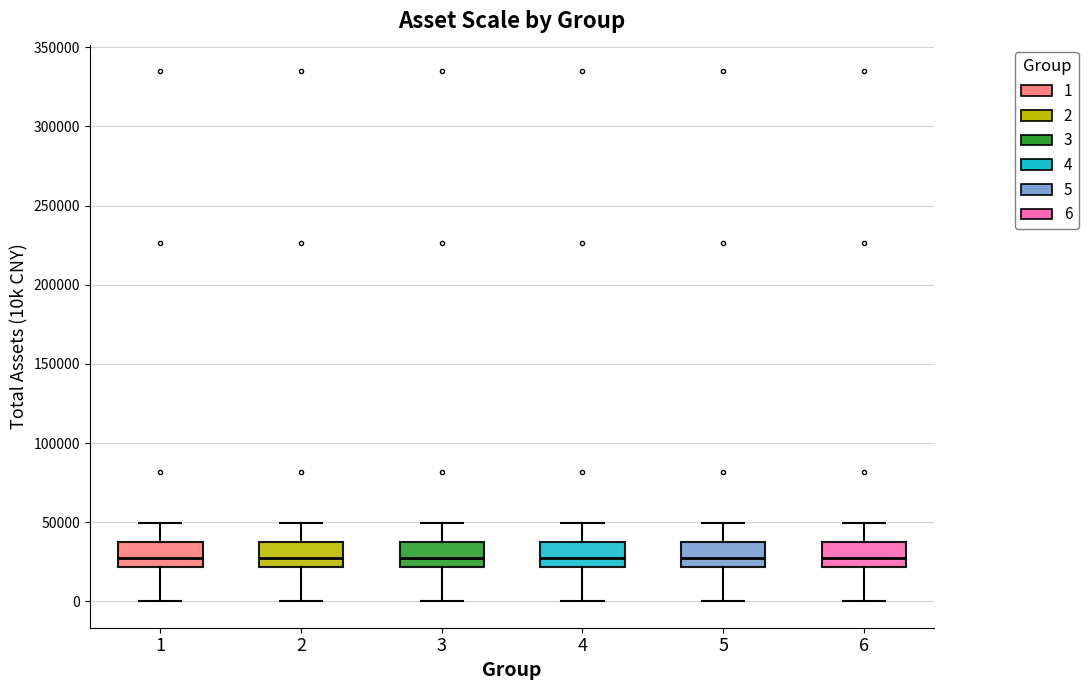

Reading left to right, read every box against the y-axis: the position of its median line, the range the box covers, and the ends of its whiskers. The values are not printed on the chart, so give them approximately, as read against the axis.

1: median 25000, box 20000 to 40000, whiskers 0 to 50000
2: median 25000, box 20000 to 40000, whiskers 0 to 50000
3: median 25000, box 20000 to 40000, whiskers 0 to 50000
4: median 25000, box 20000 to 40000, whiskers 0 to 50000
5: median 25000, box 20000 to 40000, whiskers 0 to 50000
6: median 25000, box 20000 to 40000, whiskers 0 to 50000